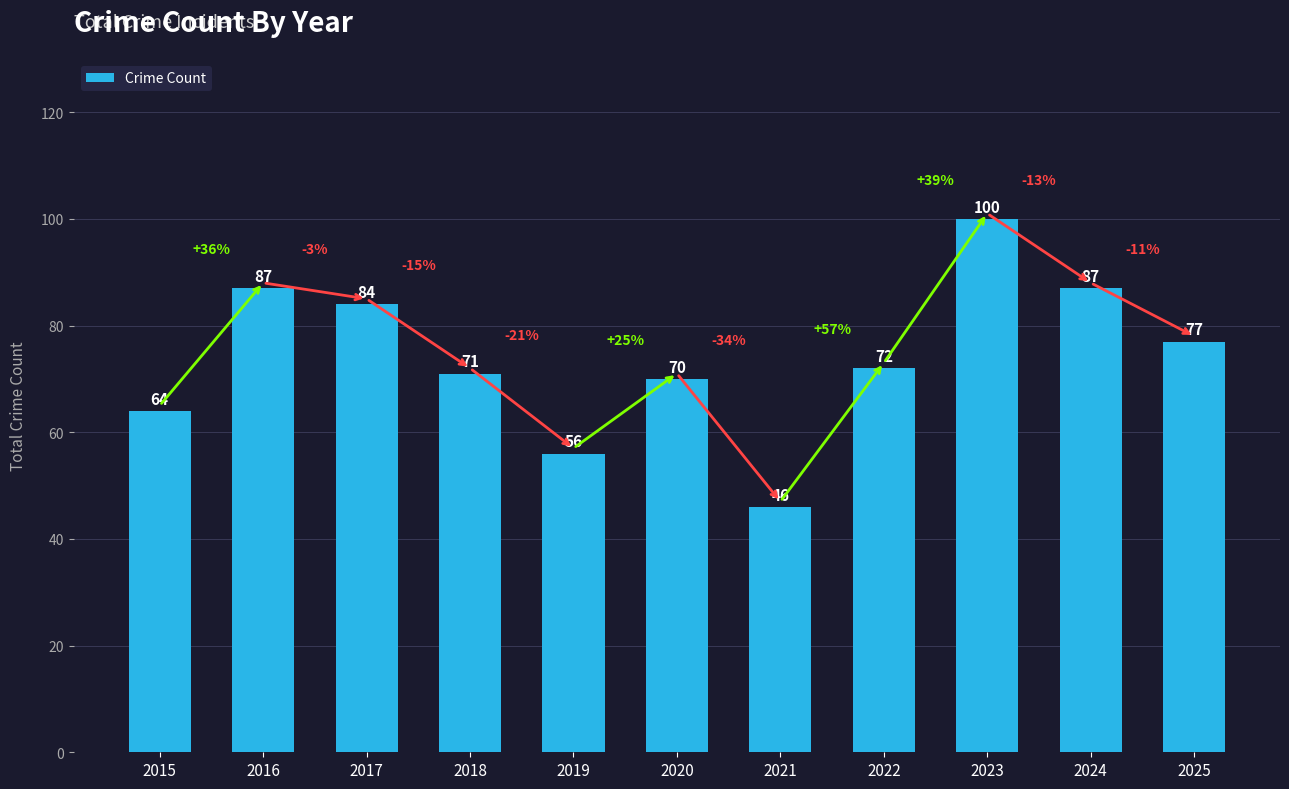

Which label corresponds to the smallest value in the chart?

2021